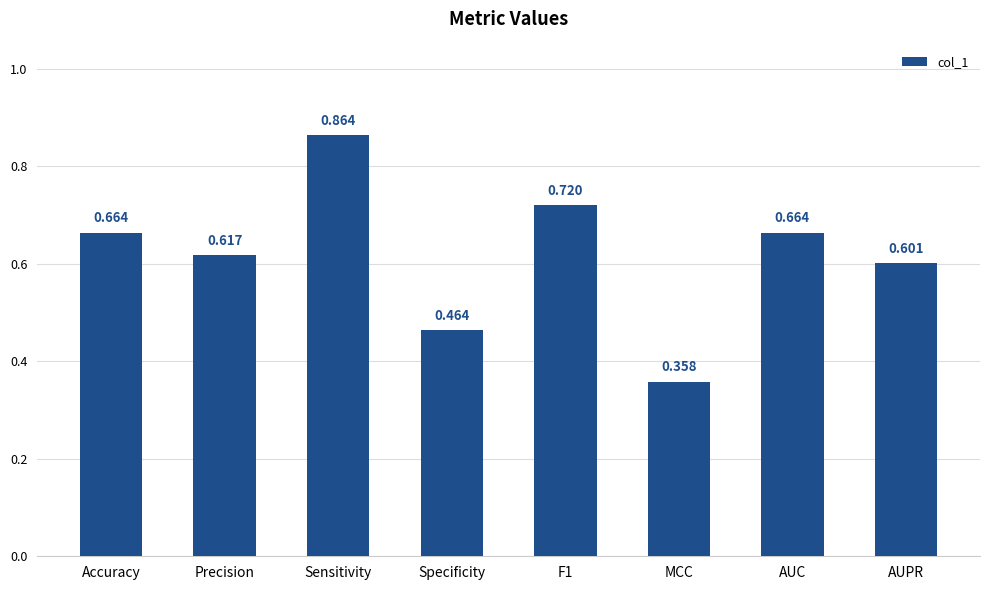

The chart shows a value of 0.9 at AUC. True or false?

False